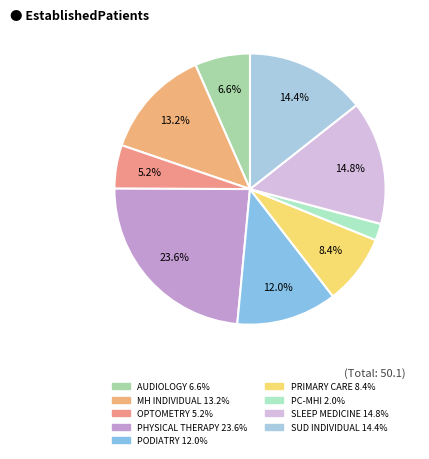

Which slice is the largest?

PHYSICAL THERAPY